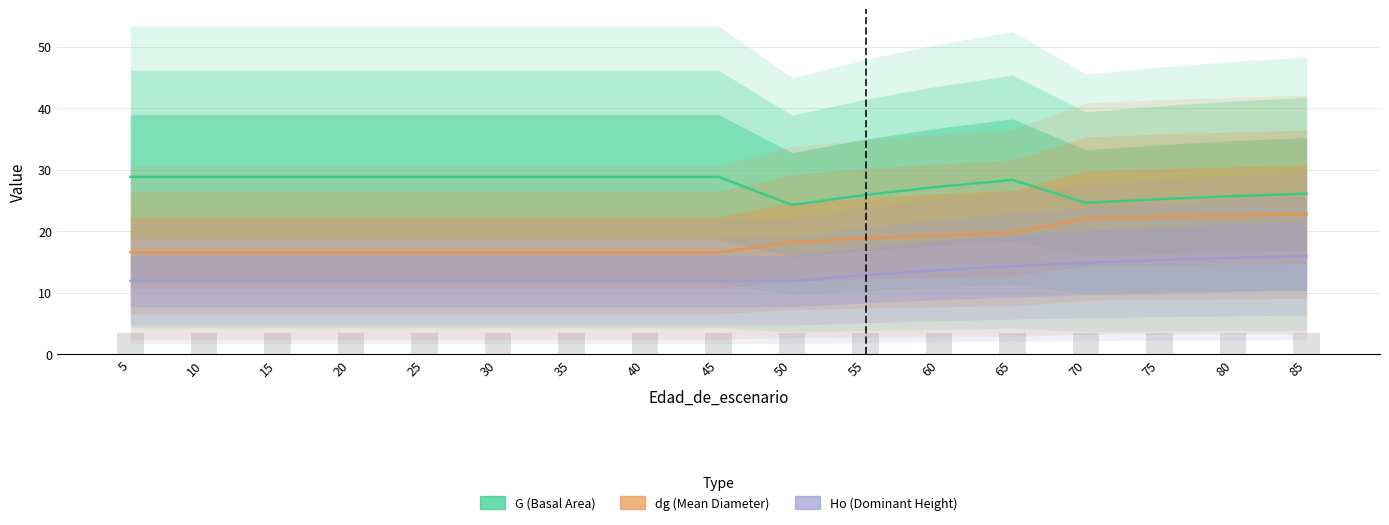

What are all the series names shown in the legend?

G, dg, Ho